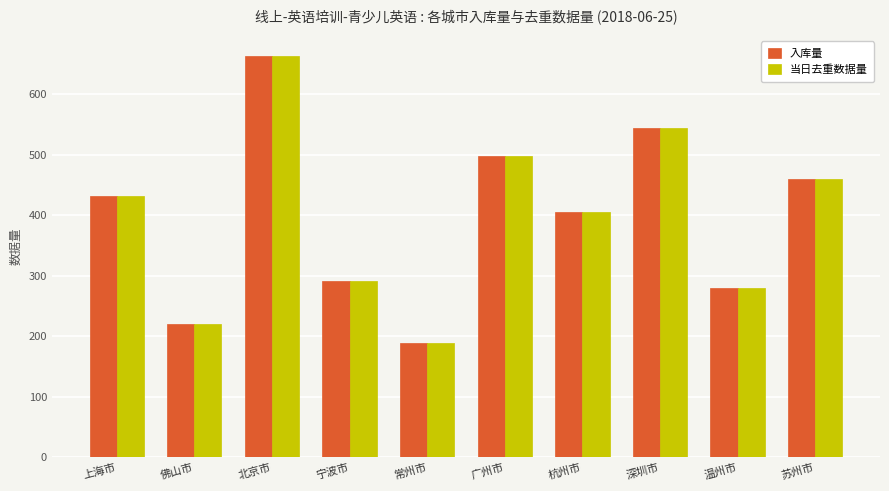

How many data points does each series have?

10